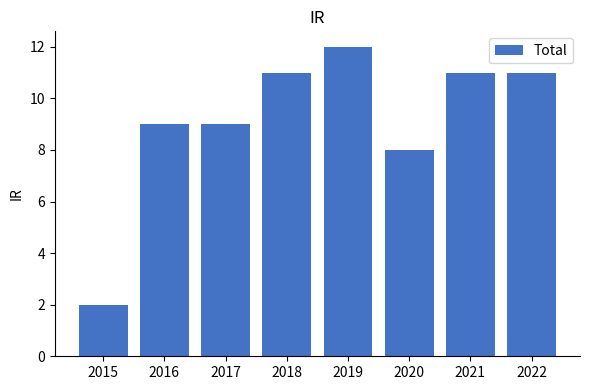

What is the ratio of the value at 2020 to the value at 2021?

0.7